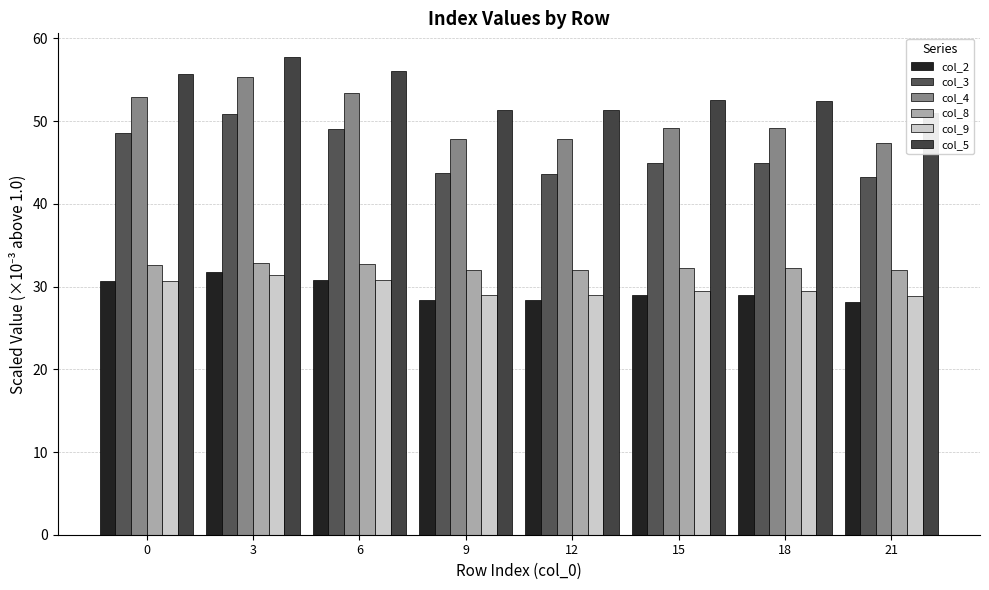

Which label corresponds to the largest value in the chart?

3